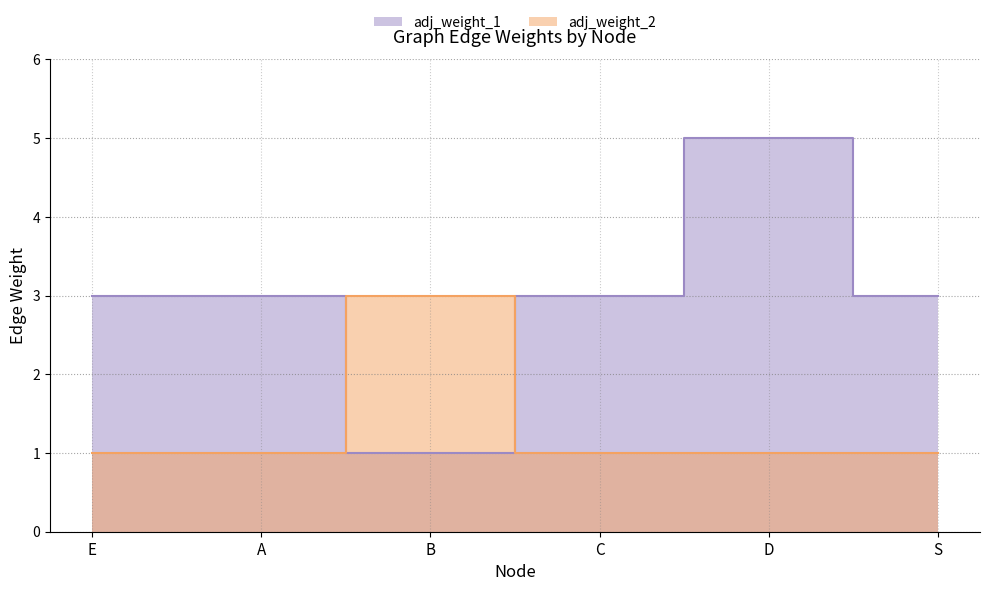

Rank the series by their average value, from highest to lowest.

adj_weight_1, adj_weight_2